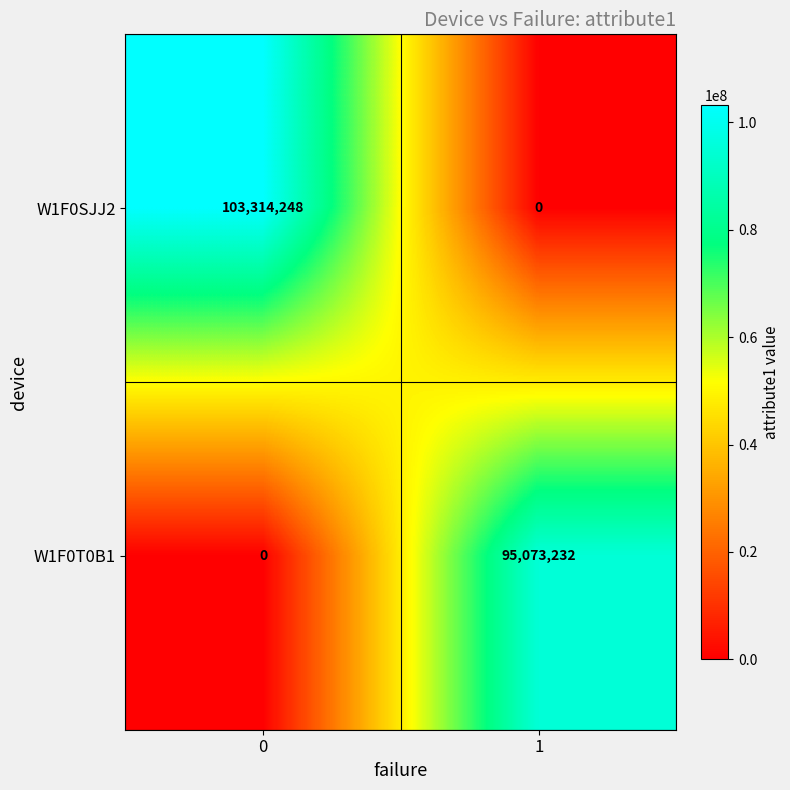

What is the highest value of the W1F0T0B1 series?

95073232